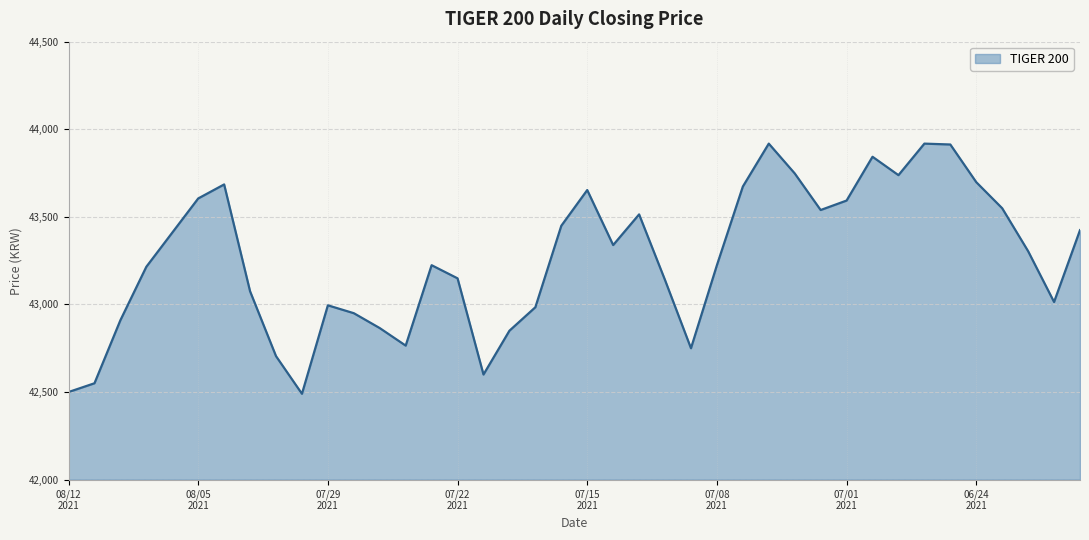

What is the difference between the maximum and minimum values?

1428